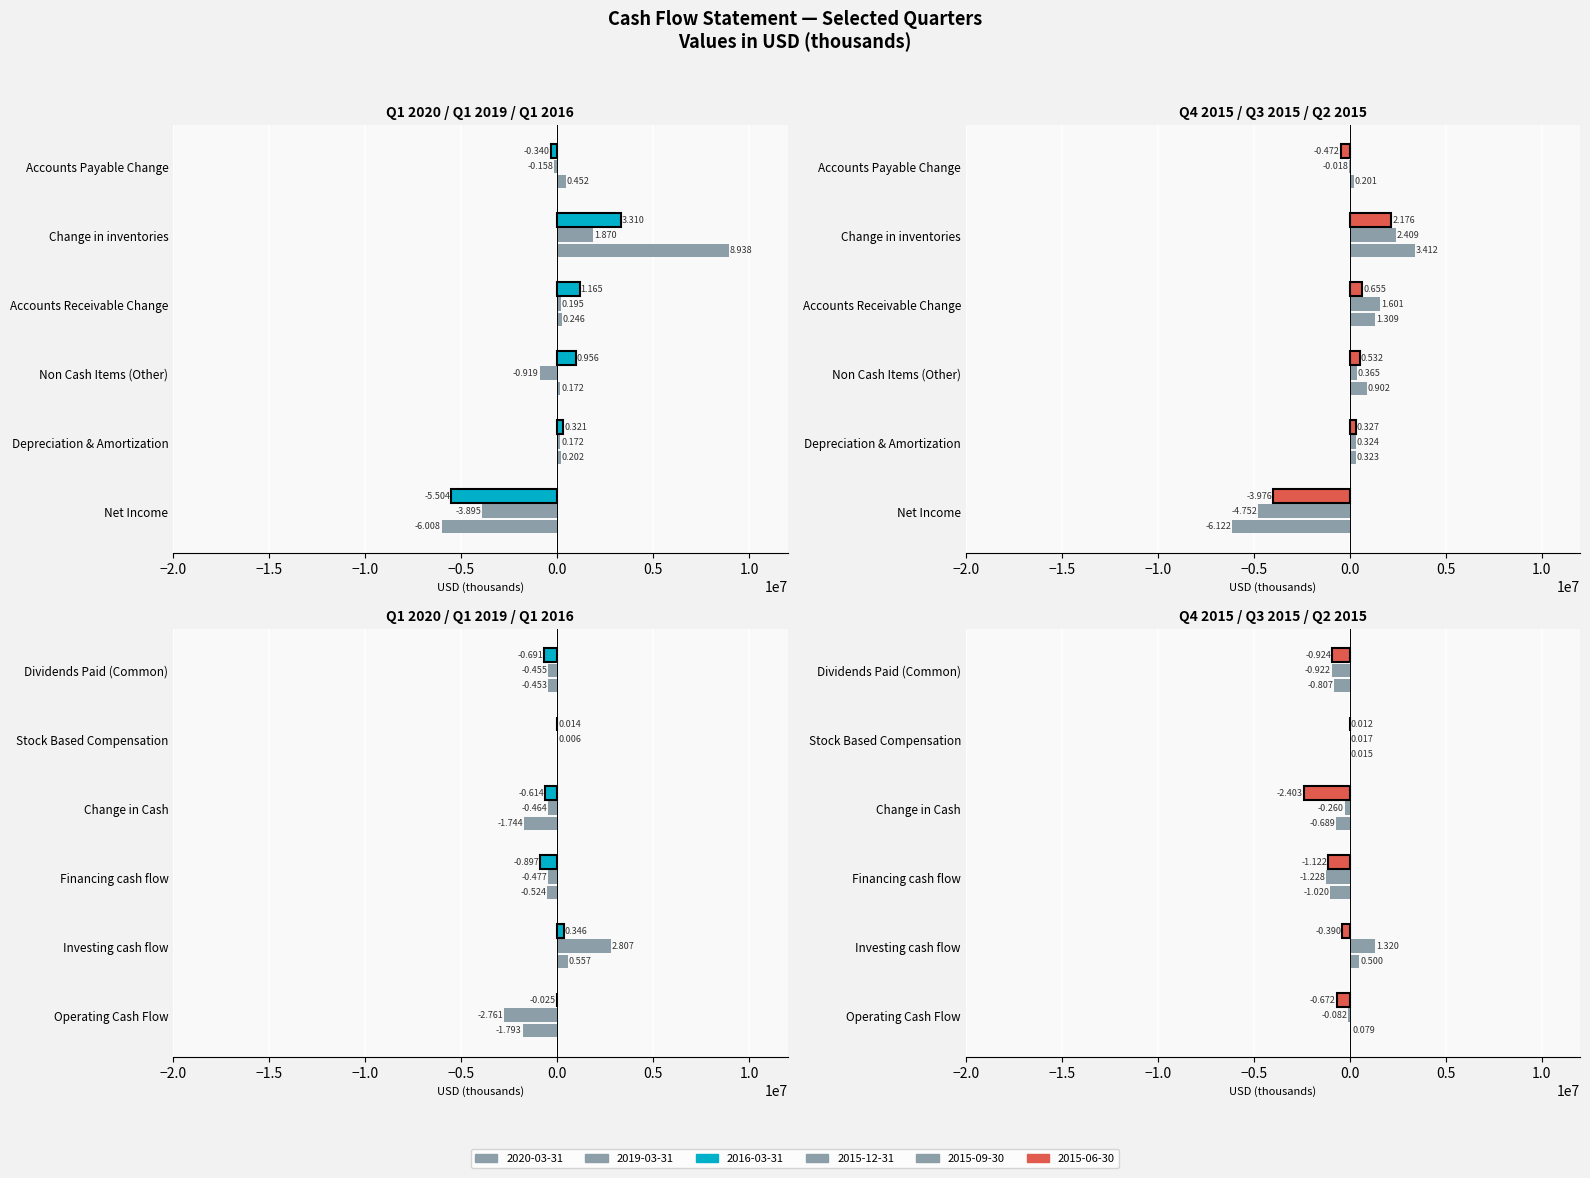

What position from the left is Non Cash Items (Other)?

3